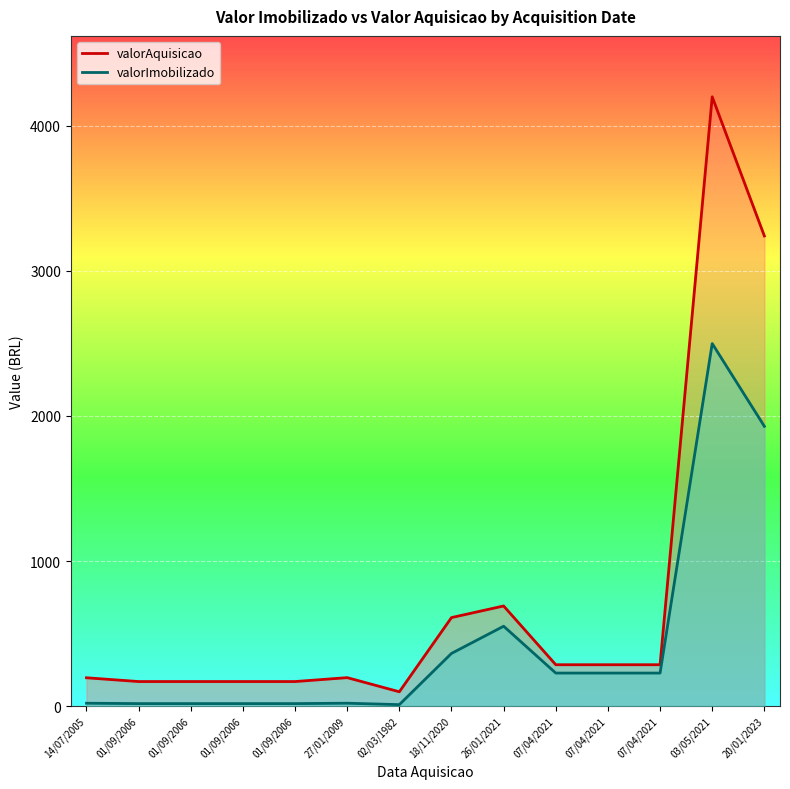

Reading left to right, transcribe all the data shown in this chart.

valorImobilizado: 14/07/2005=19.5	01/09/2006=16.9	01/09/2006=16.9	01/09/2006=16.9	01/09/2006=16.9	27/01/2009=19.6	02/03/1982=9.8	18/11/2020=362.9	26/01/2021=550.4	07/04/2021=227.4	07/04/2021=227.4	07/04/2021=227.4	03/05/2021=2499.0	20/01/2023=1928.5
valorAquisicao: 14/07/2005=195.0	01/09/2006=168.9	01/09/2006=168.9	01/09/2006=168.9	01/09/2006=168.9	27/01/2009=195.9	02/03/1982=98.5	18/11/2020=610.0	26/01/2021=690.0	07/04/2021=284.9	07/04/2021=284.9	07/04/2021=284.9	03/05/2021=4200.0	20/01/2023=3241.0